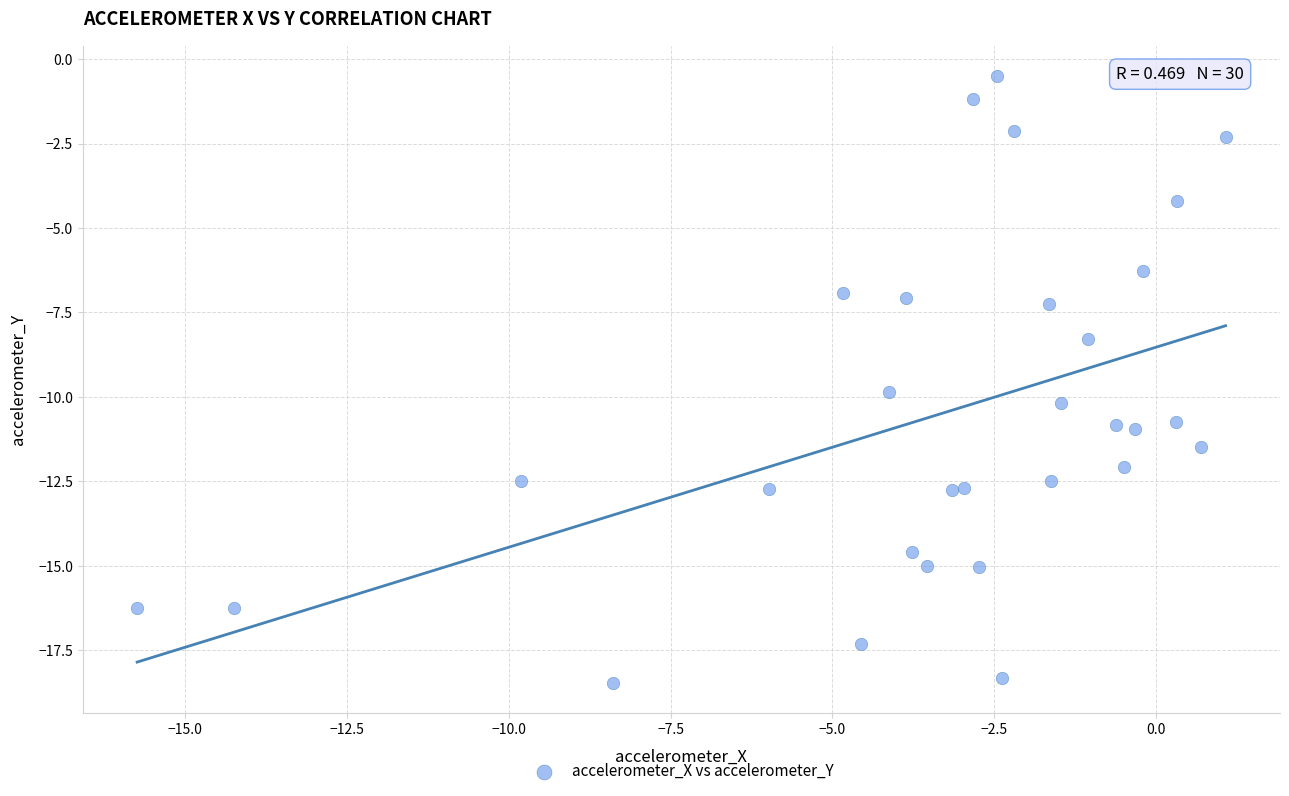

What is the range of Y values (max minus min)?

18.0